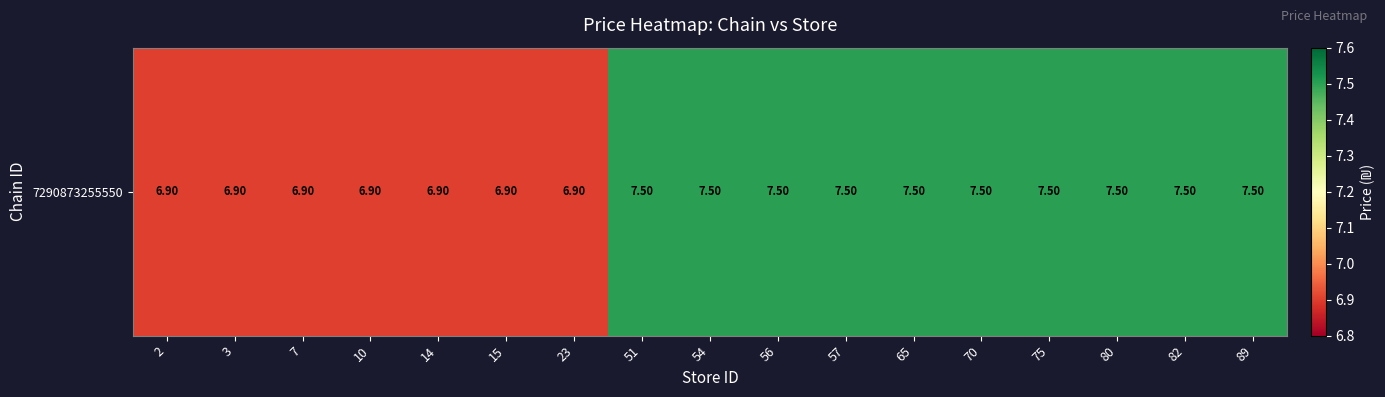

Reading left to right, transcribe all the data shown in this chart.

6.9	6.9	6.9	6.9	6.9	6.9	6.9	7.5	7.5	7.5	7.5	7.5	7.5	7.5	7.5	7.5	7.5